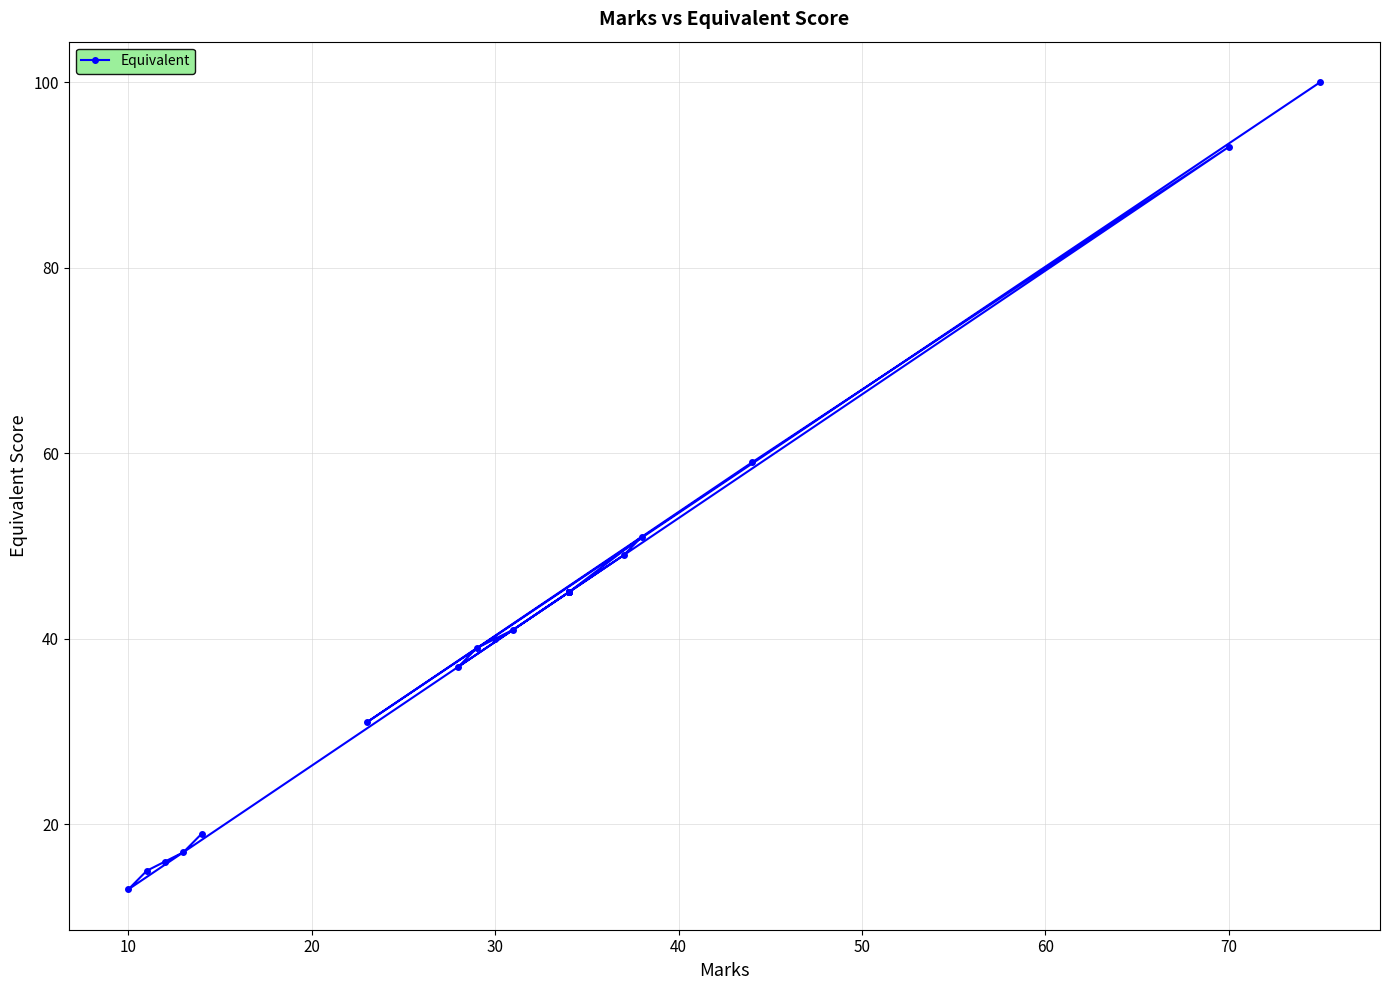

How many points are higher than both their immediate neighbors (excluding endpoints)?

2